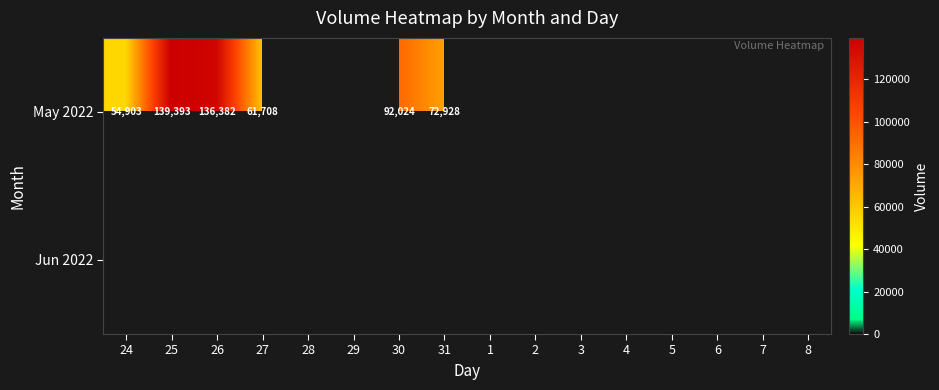

The May 2022 series shows 109630 at 27. True or false?

False